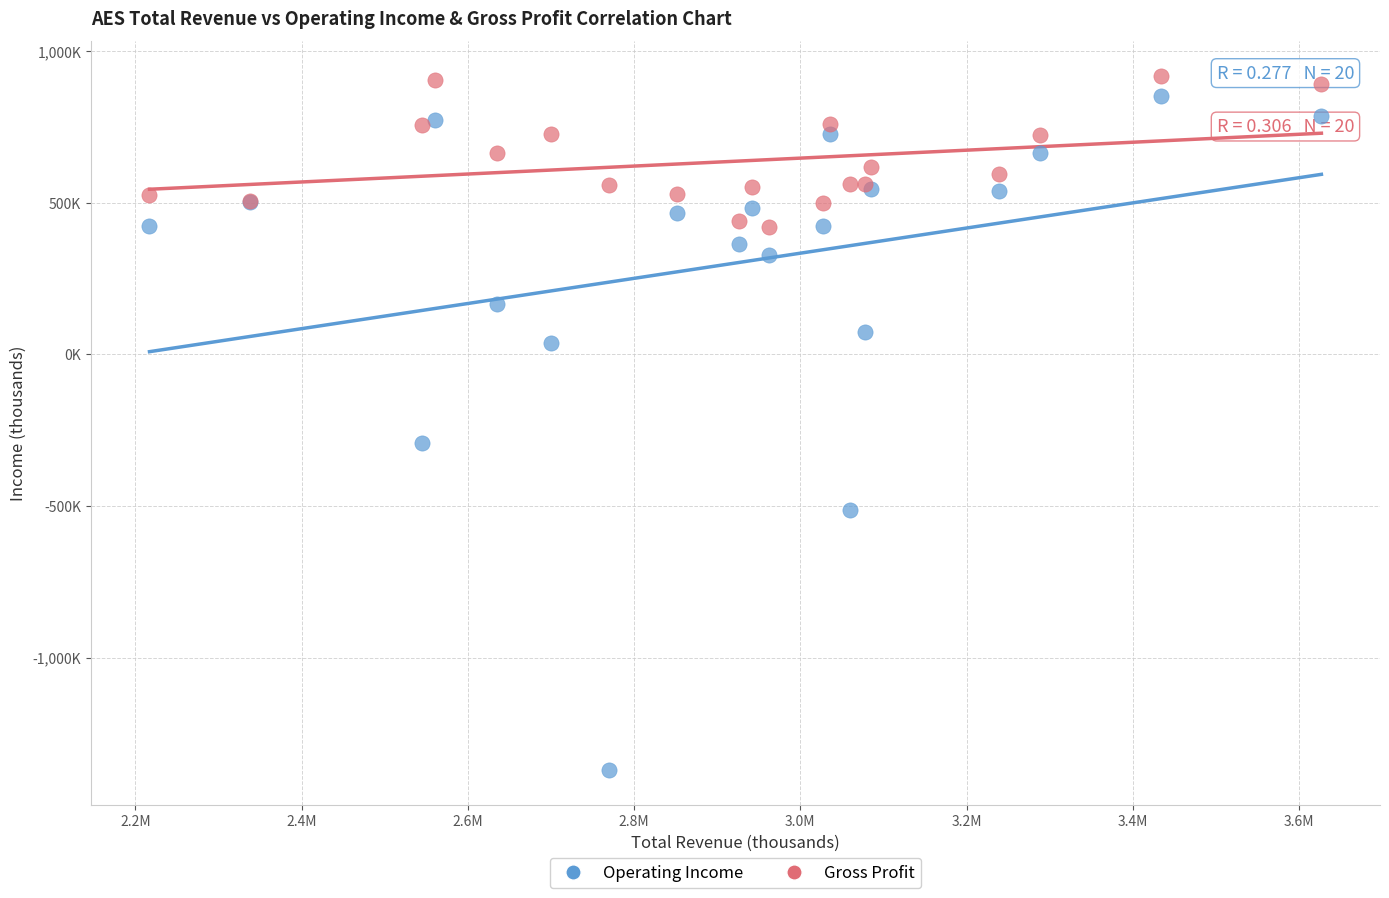

What are all the series names shown in the legend?

Operating Income, Gross Profit